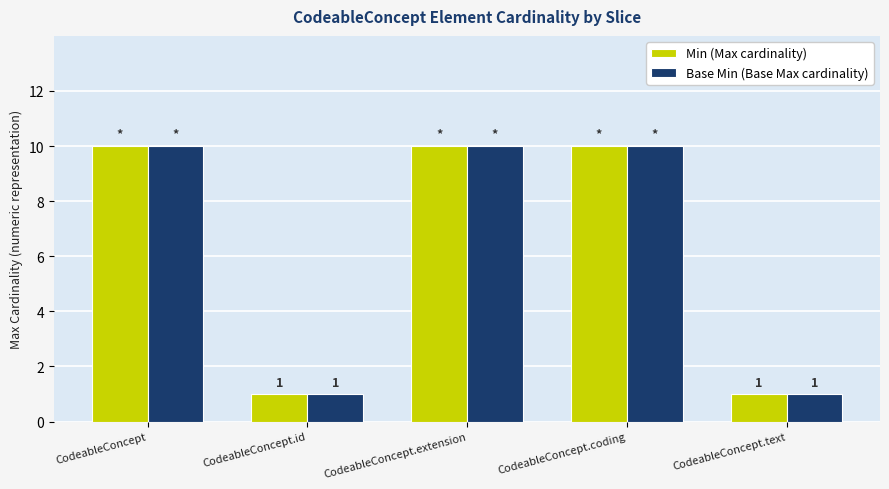

What is the total value across all series at CodeableConcept.coding?

20